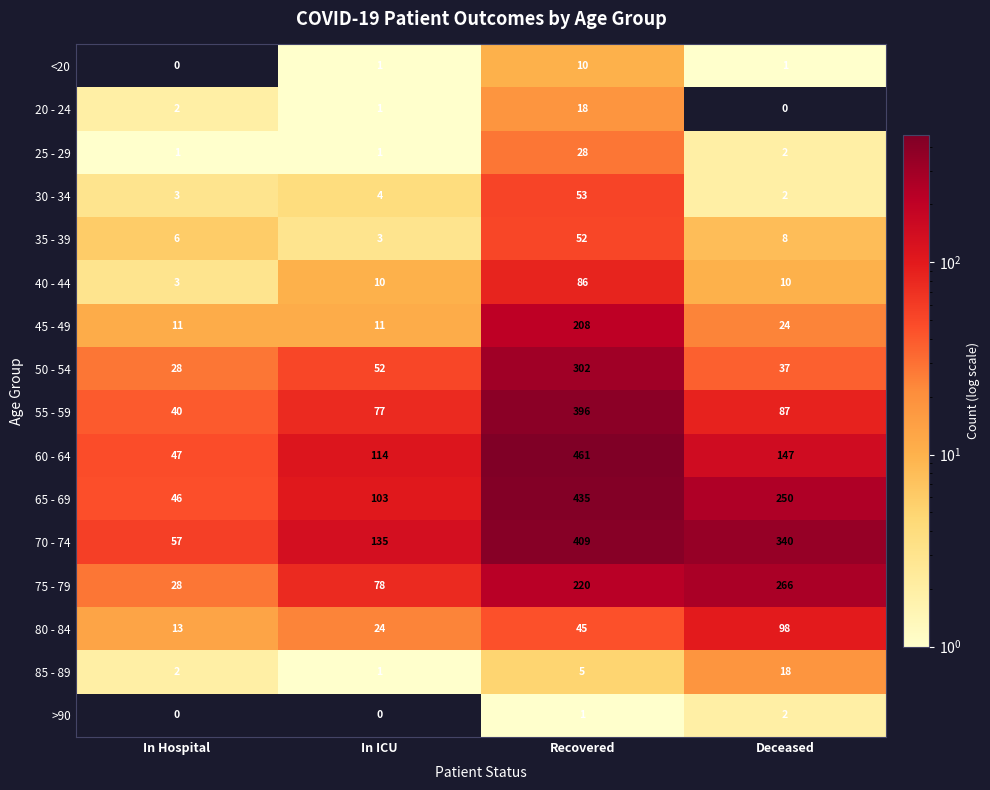

The value of 40 - 44 at In Hospital is 5. True or false?

False